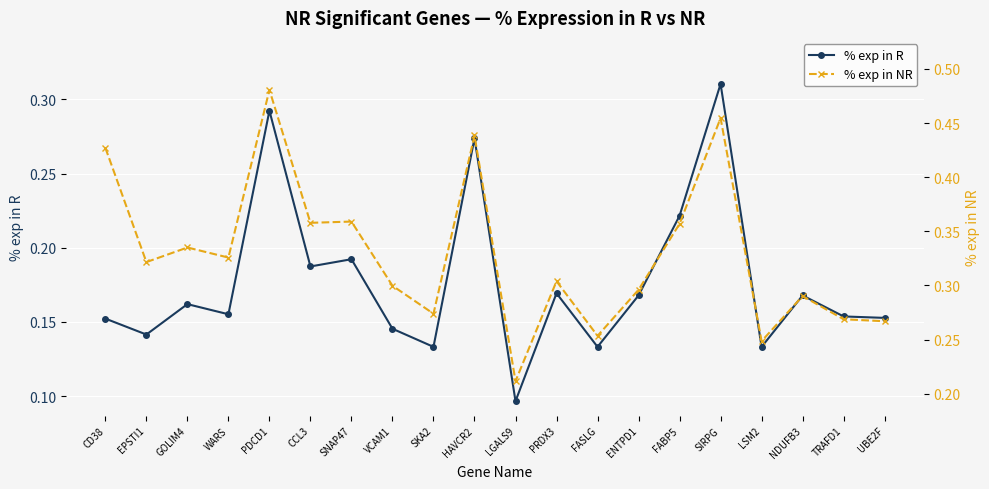

Which category has the highest value in the % exp in R series?

SIRPG